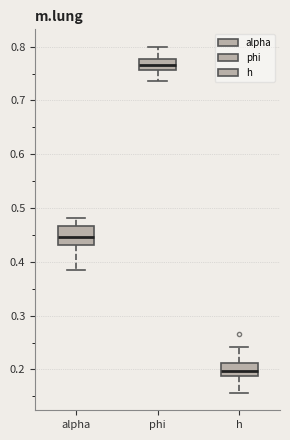

Where does the lower whisker of the box for h end on the y-axis? The values are not printed on the chart, so give them approximately, as read against the axis.

0.16